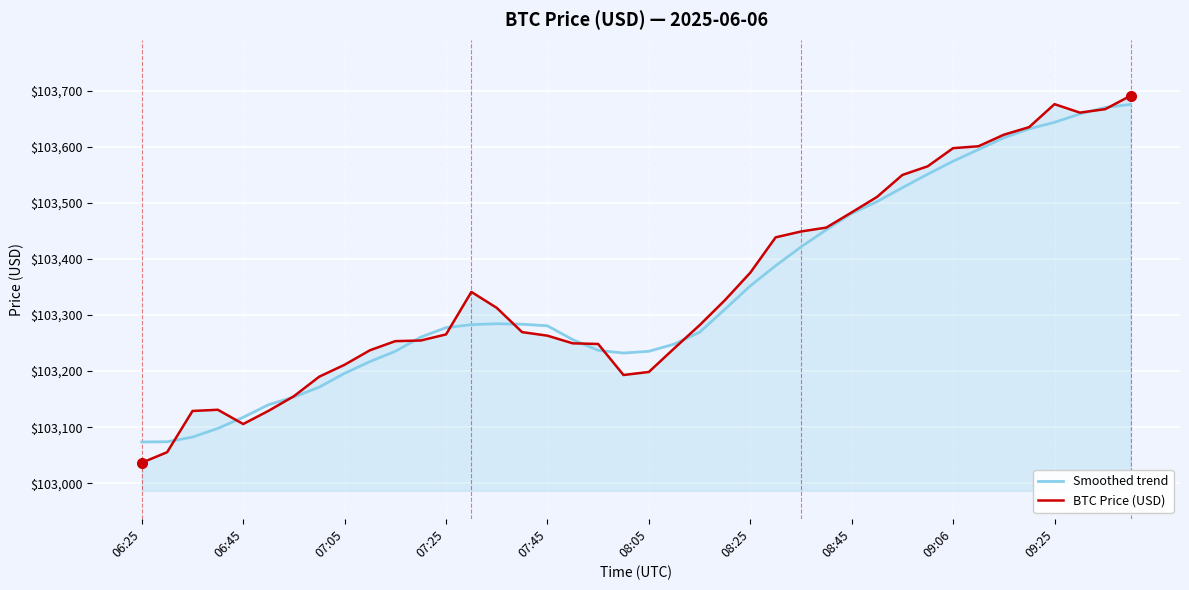

What is the lowest value of the Smoothed trend series?

103073.6